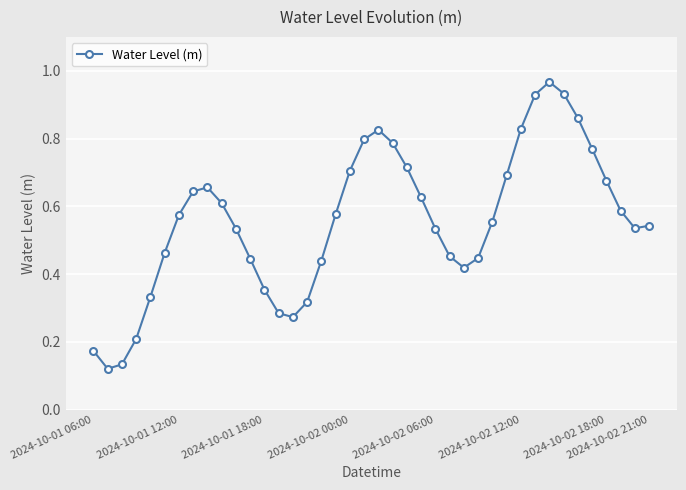

What is the sum of all values?

22.3